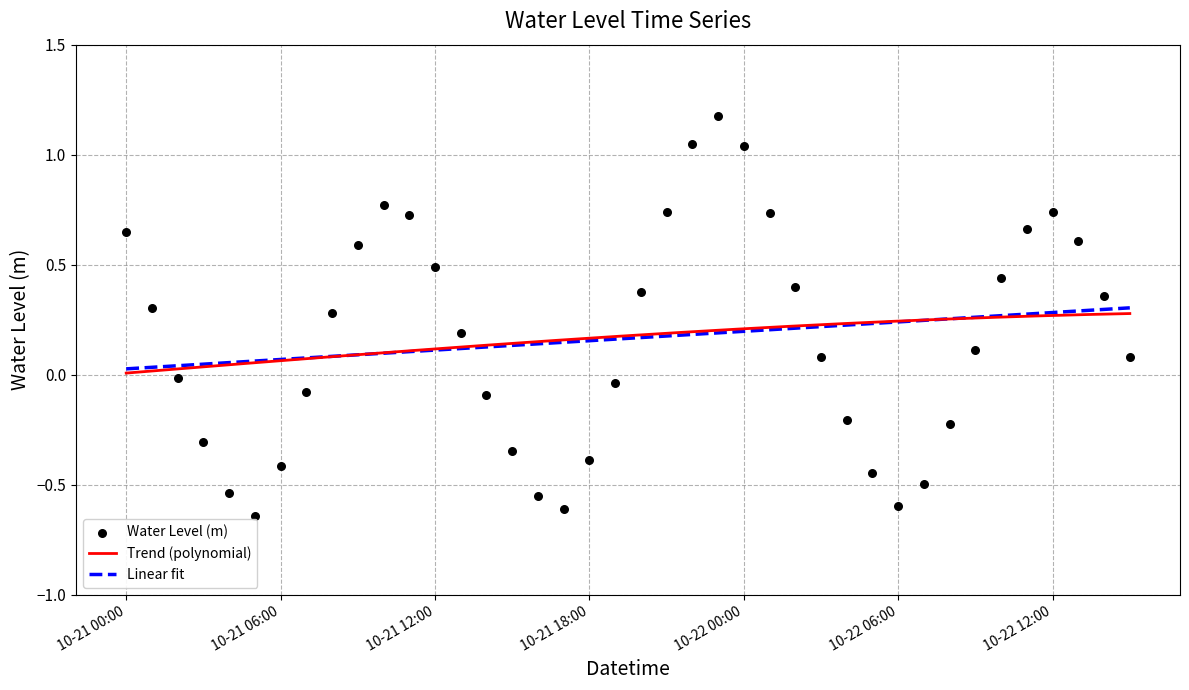

What is the change in value from 2023-10-21 10:00:00 to 2023-10-22 09:00:00?

-0.7